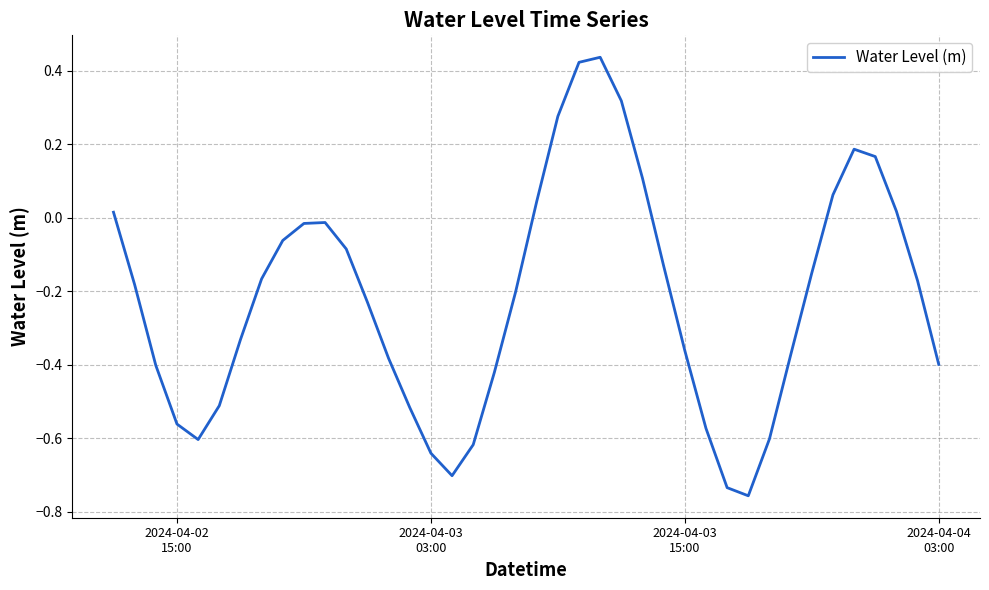

Is this an area chart (filled region under the line)?

No